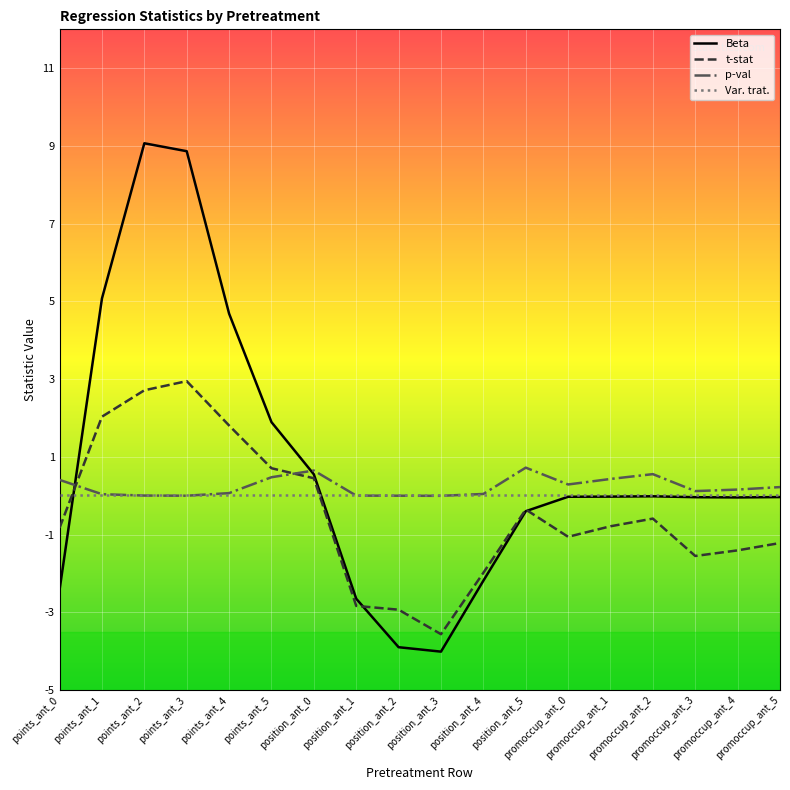

What is the minimum value shown in the chart?

-4.0